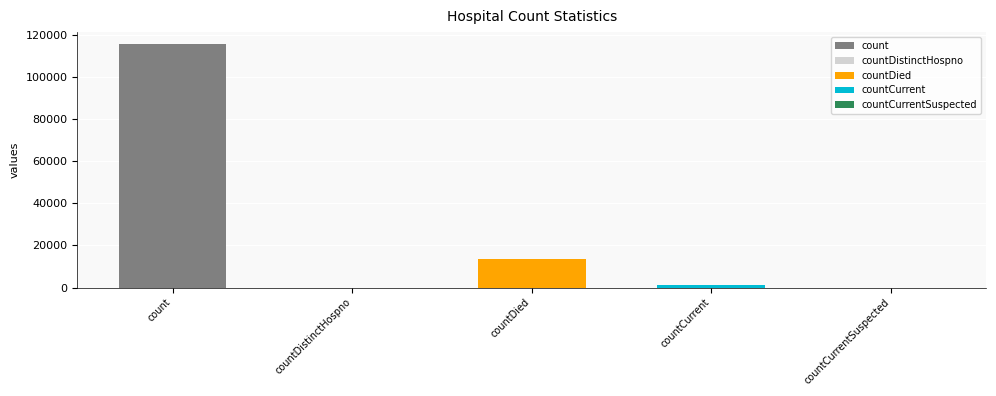

What is the label of the 3rd bar from the left?

countDied